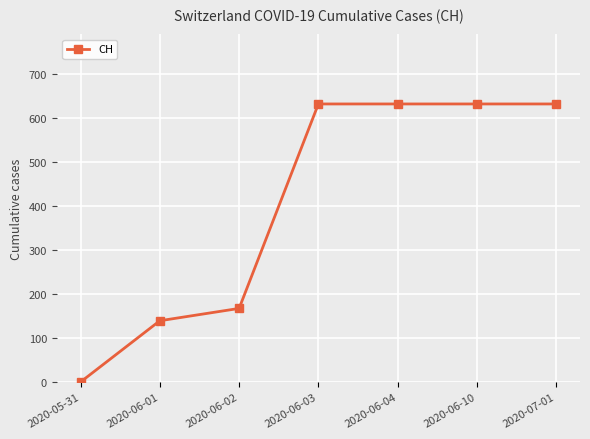

The chart shows a value of 43 at 2020-06-02. True or false?

False